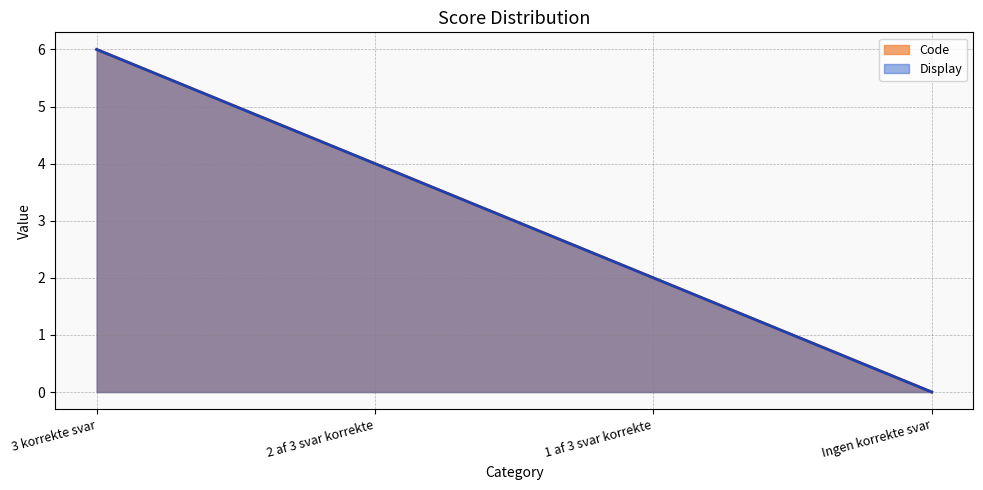

True or false: Display has more than 2 interior local peaks.

False